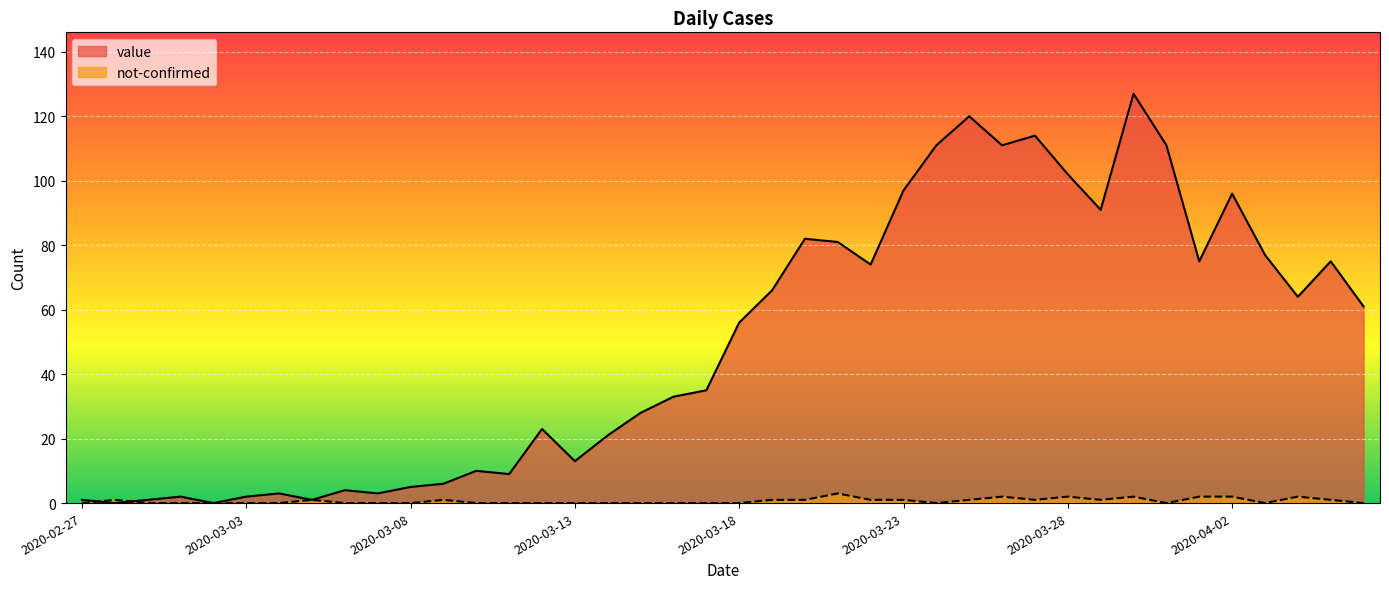

Between 2020-03-02 and 2020-03-26, which series saw the biggest shift?

value